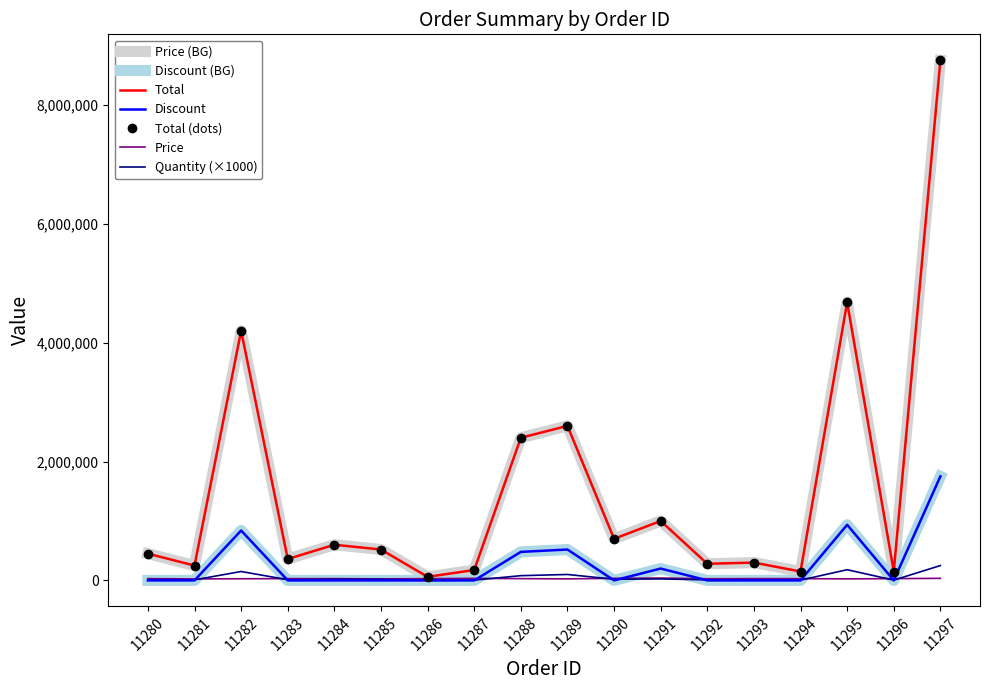

True or false: Price and Total cross at least once.

False